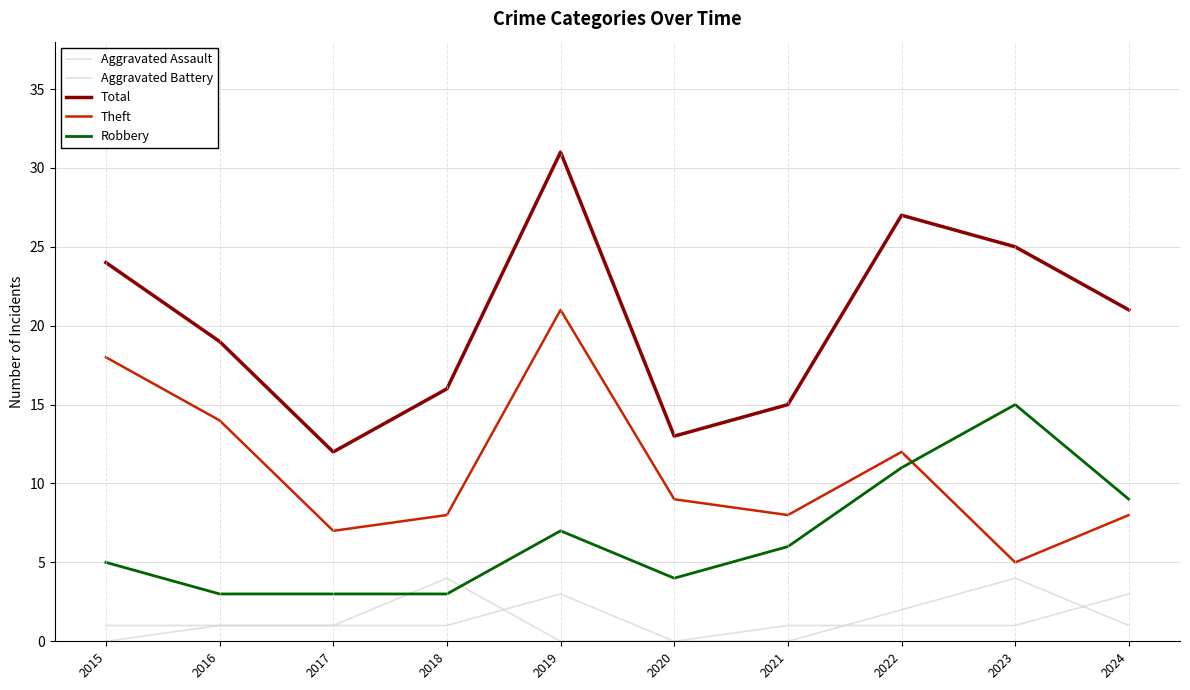

The value of Theft at 2018 is 8. True or false?

True